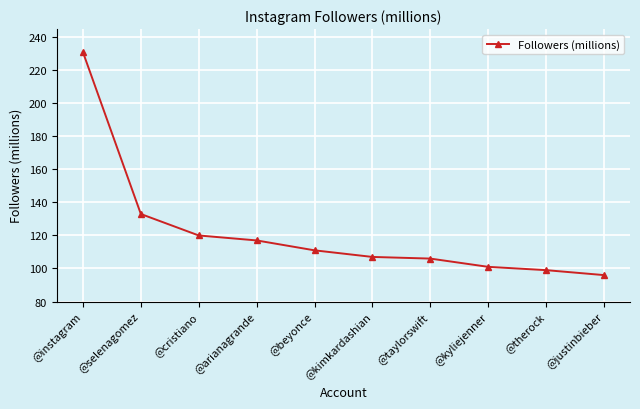

How many lines are shown in the chart?

1